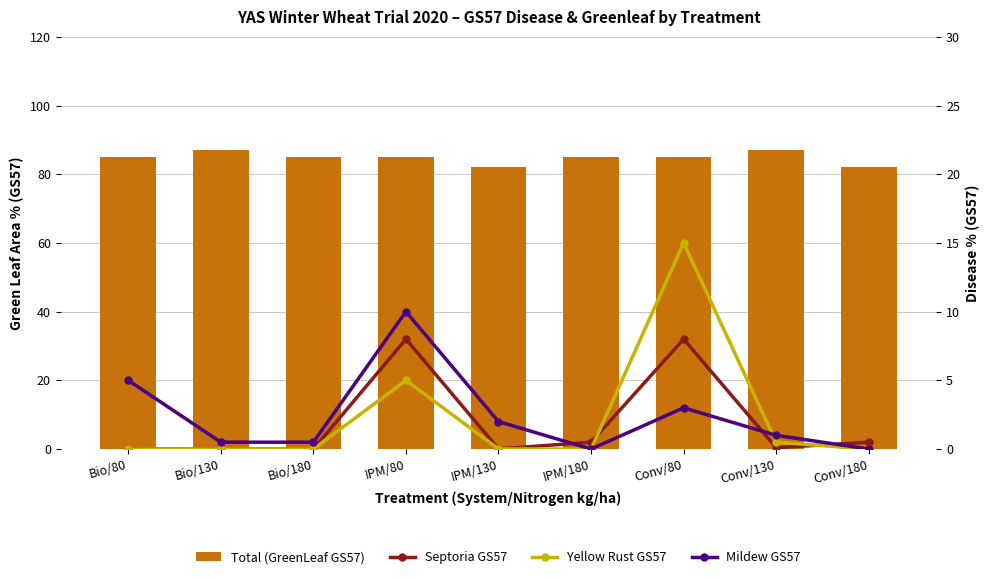

Where is Septoria GS57 nearest to the value 4?

IPM/180